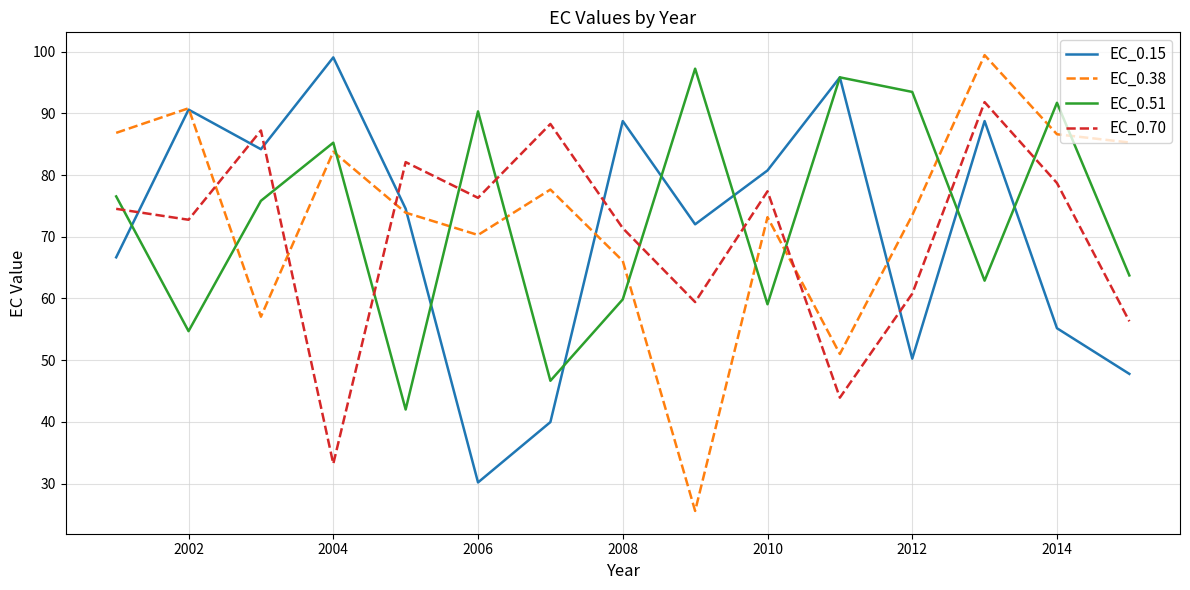

How many interior local valleys does the EC_0.38 series have?

4